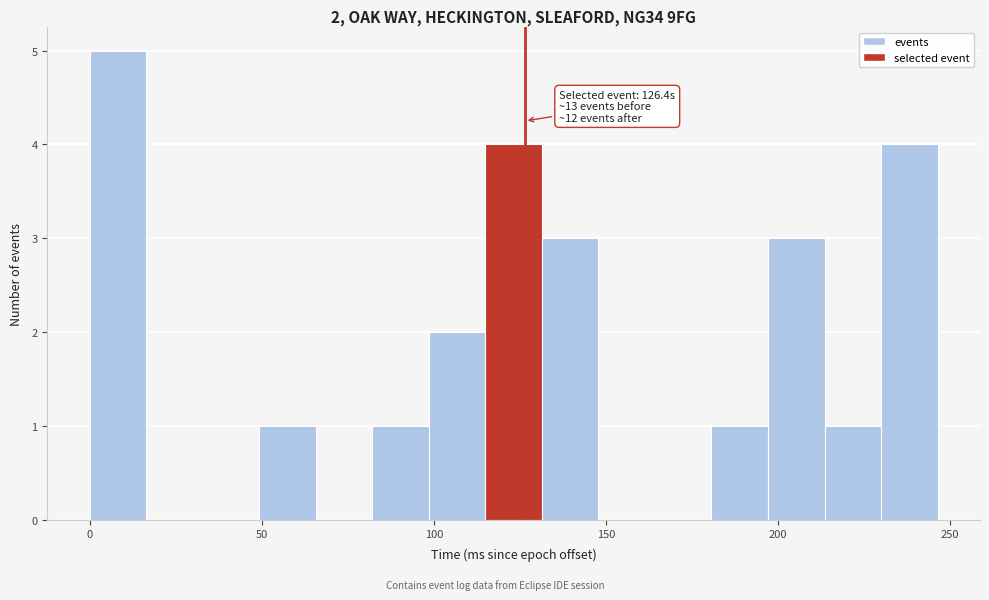

Read against the x-axis, roughly where is the centre of the tallest bar?

10